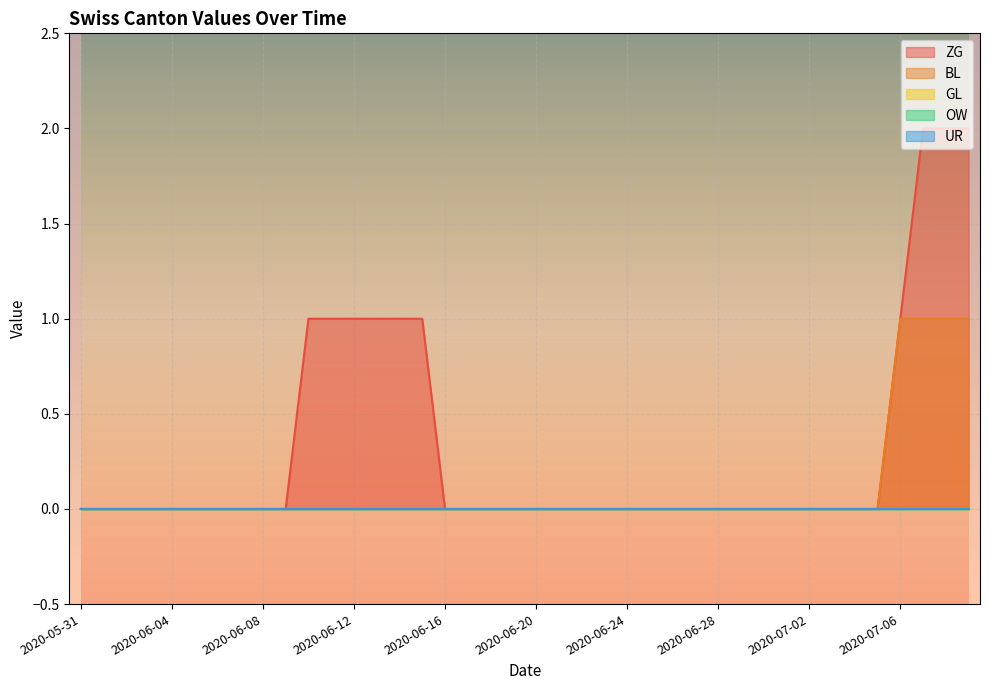

True or false: UR has more than 2 interior local peaks.

False